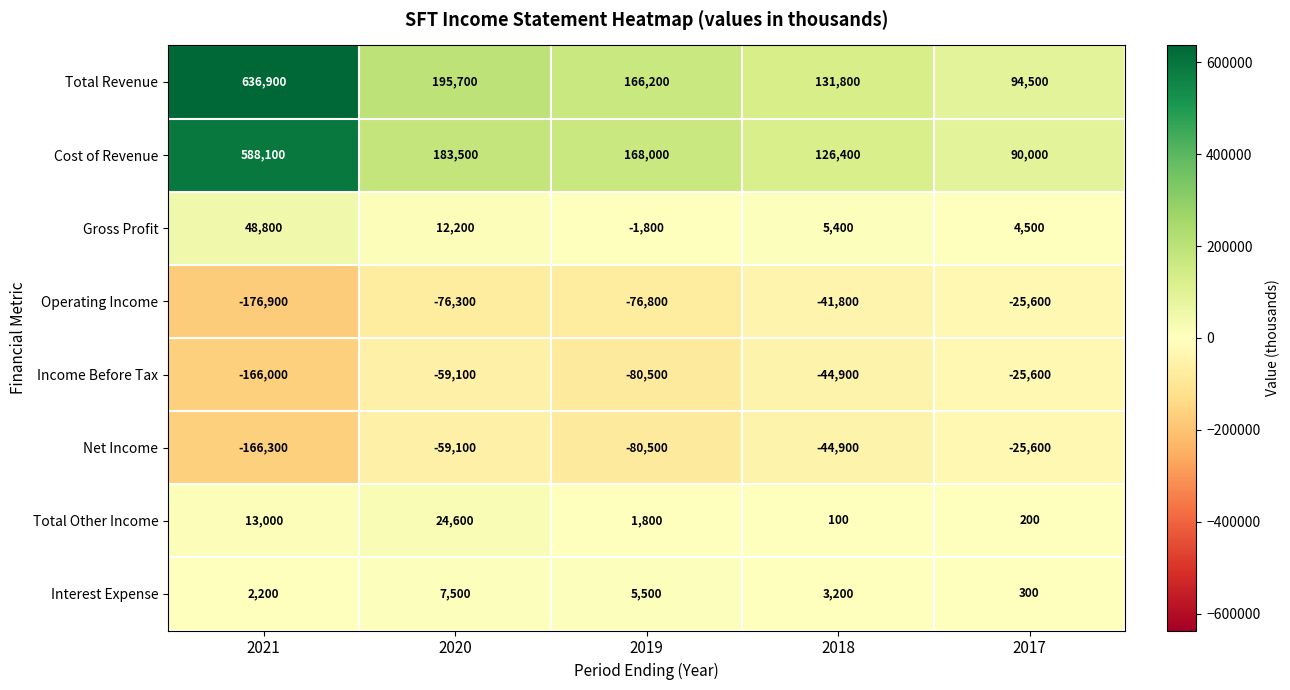

What is the sum of all Total Other Income values?

39700